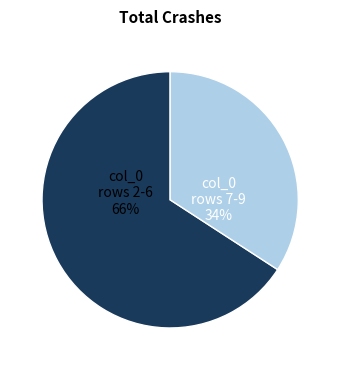

To the nearest percent, what is the average slice percentage?

50%